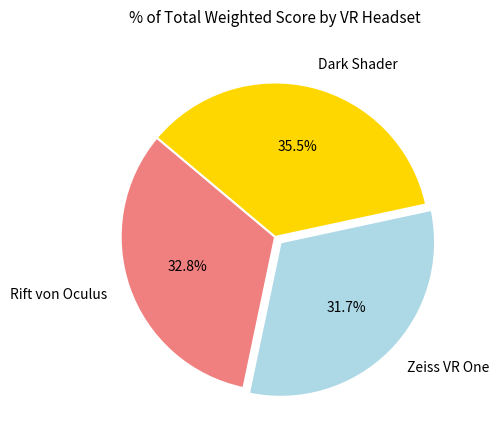

Which has a higher value, Rift von Oculus or Zeiss VR One?

Rift von Oculus